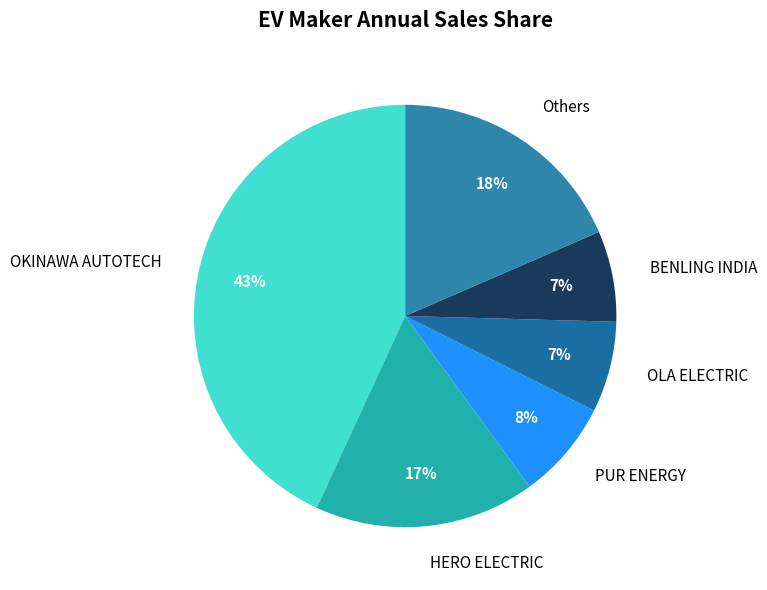

Do HERO ELECTRIC and BENLING INDIA together represent more than half of the pie?

No